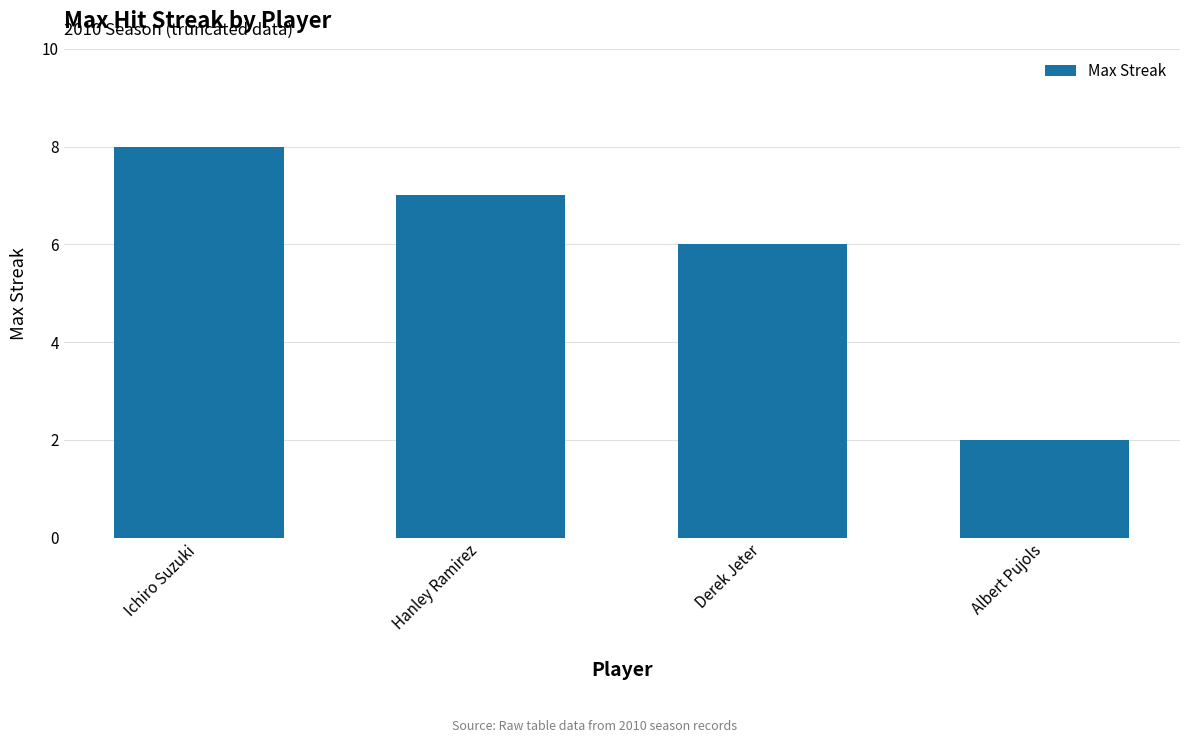

What is the minimum value shown in the chart?

2